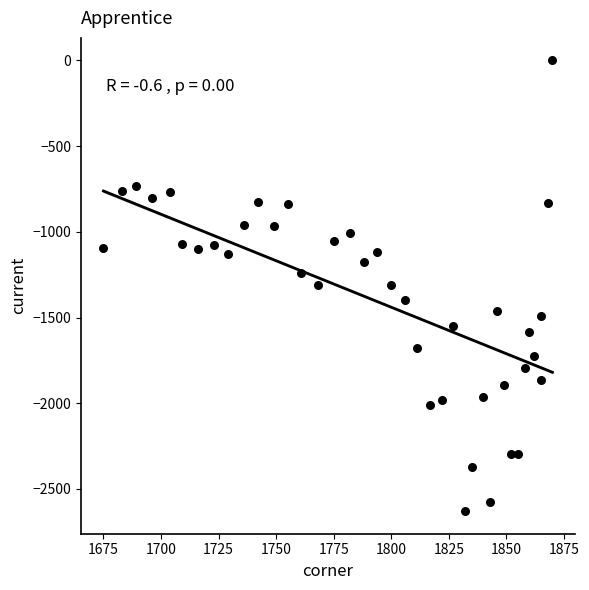

What is the range of X values (max minus min)?

195